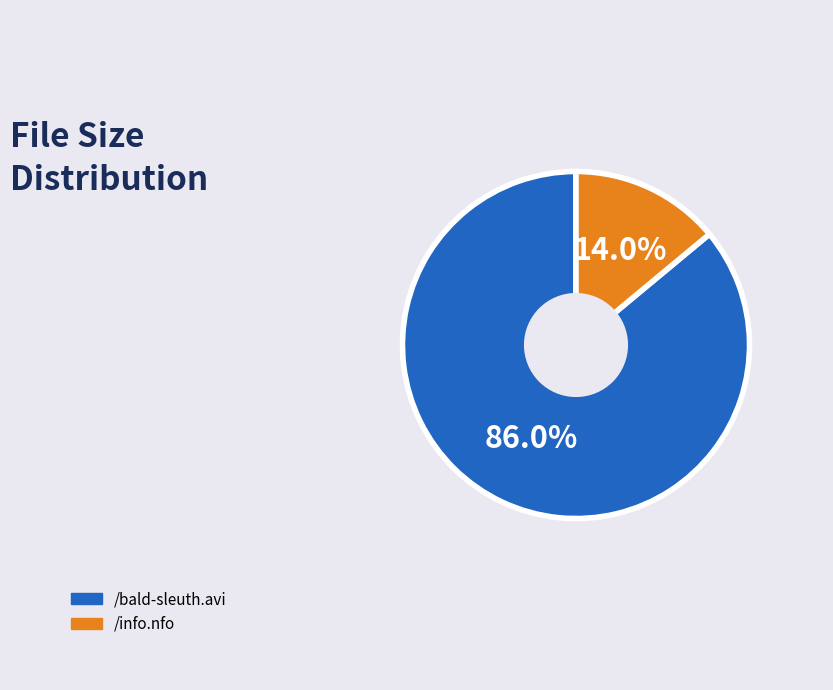

What percentage is the /info.nfo slice, to the nearest percent?

14%